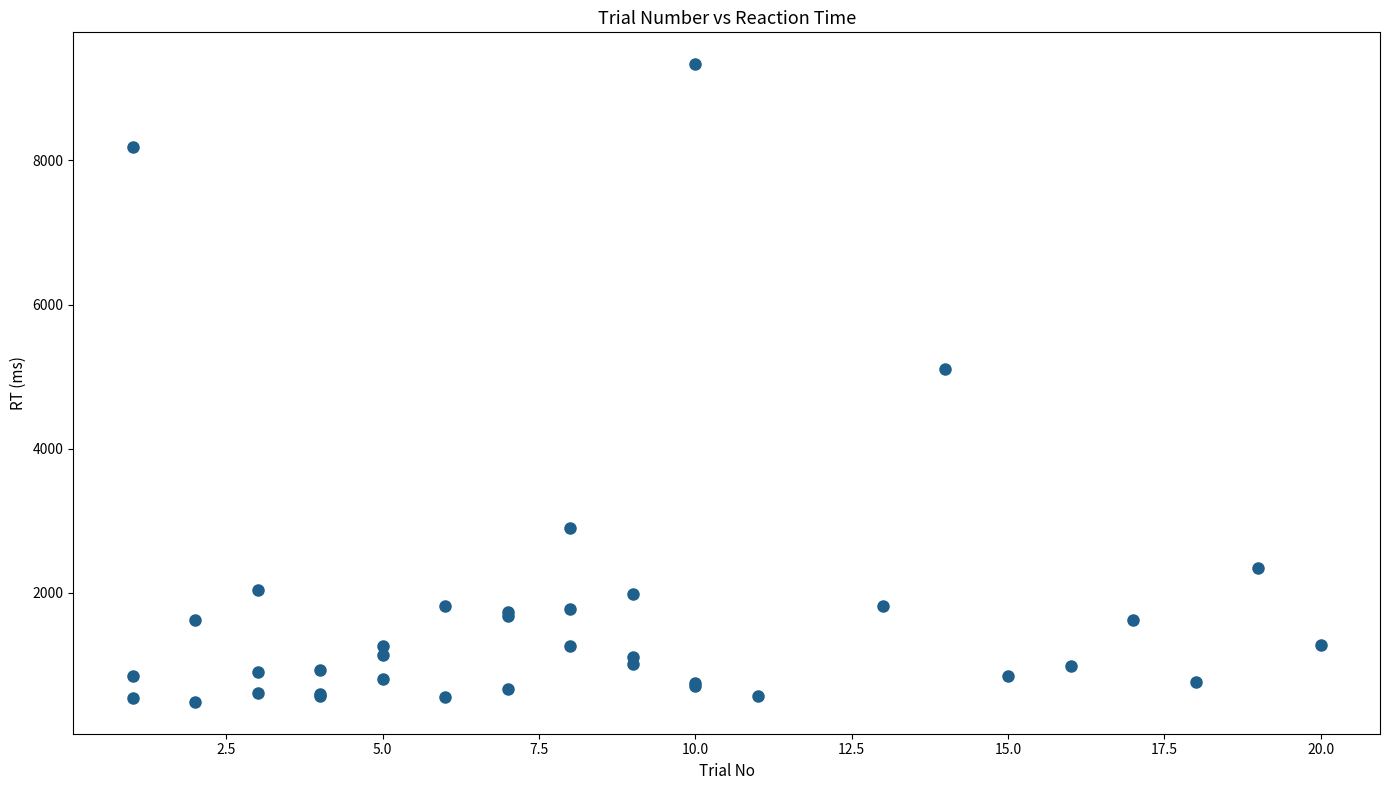

What Y value in the scatter plot is closest to 4911?

5101